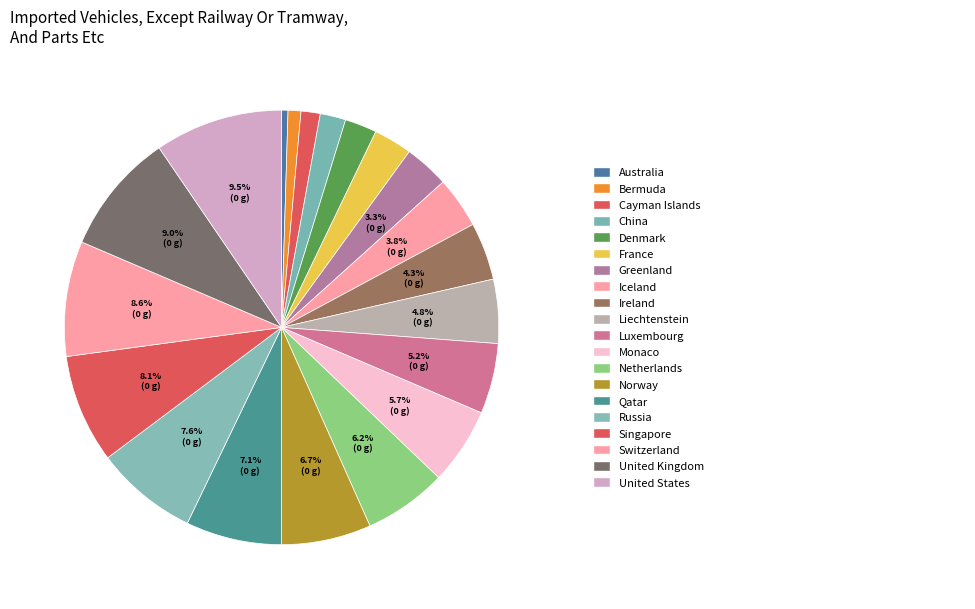

Which category has the biggest portion of the pie?

United States